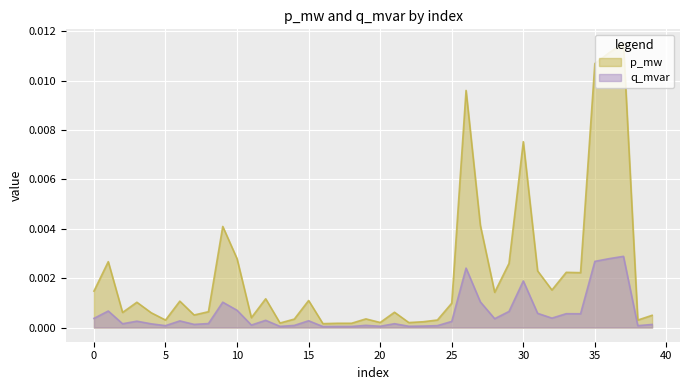

Between 12 and 38, which is larger?

12